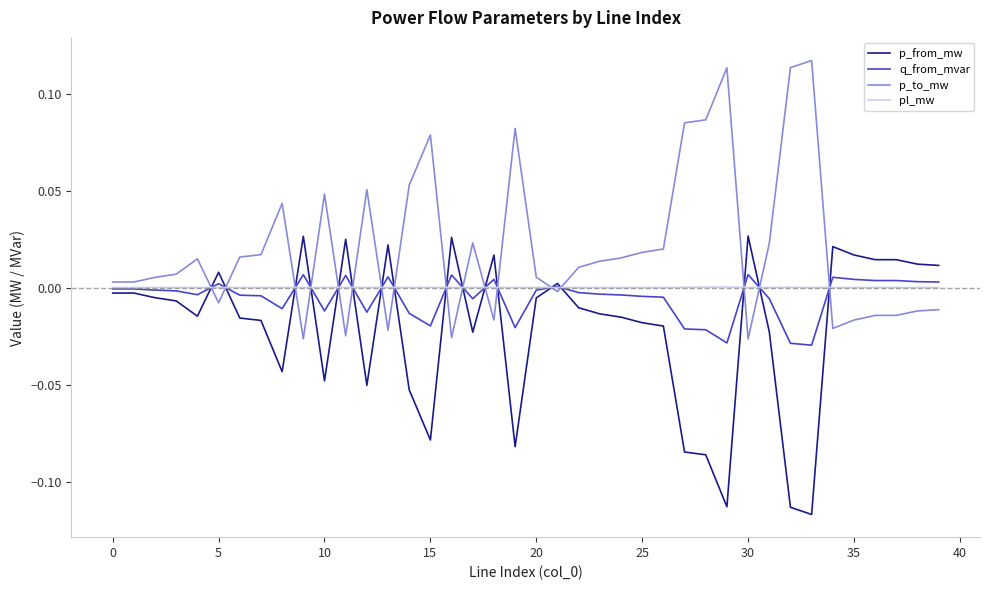

True or false: p_to_mw and q_from_mvar intersect in this chart.

True